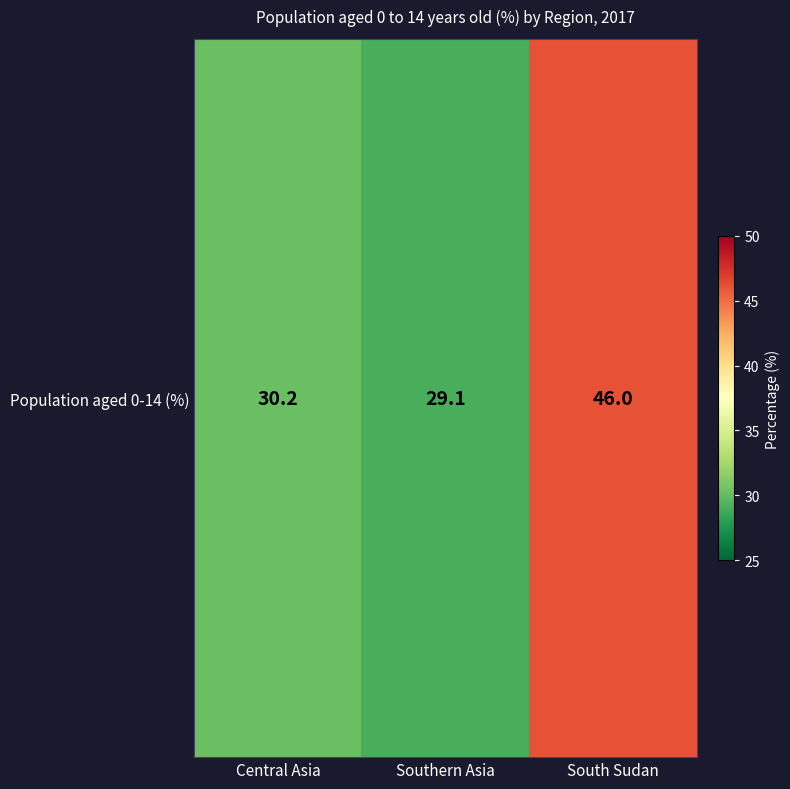

What is the difference between the values at Southern Asia and South Sudan?

16.9